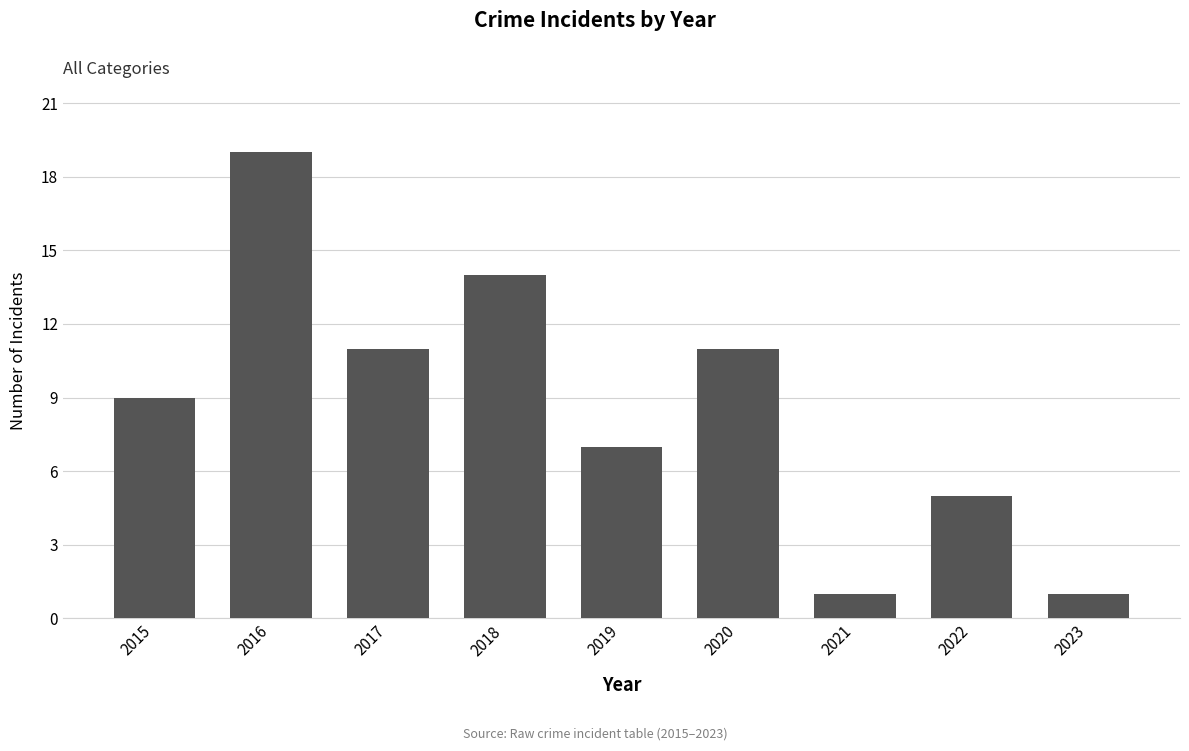

Reading left to right, what are all the values shown in this chart?

9	19	11	14	7	11	1	5	1